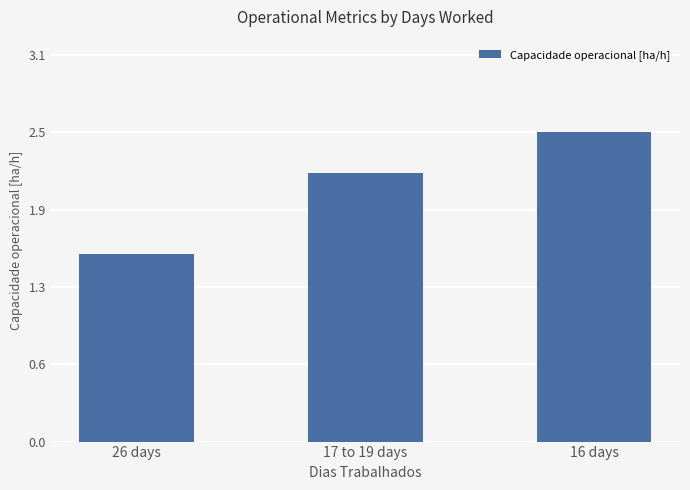

Read the value at 16 days.

2.5